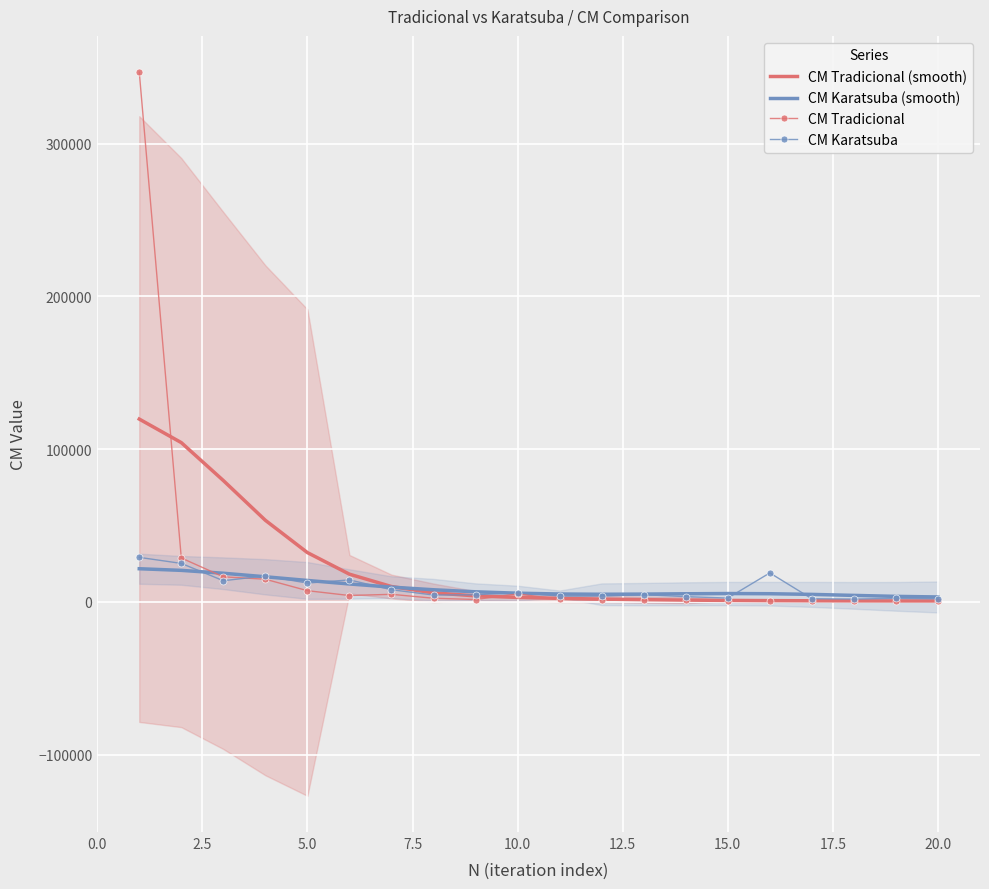

What is the difference between the second highest and minimum values in the CM Tradicional (smooth) series?

103653.9